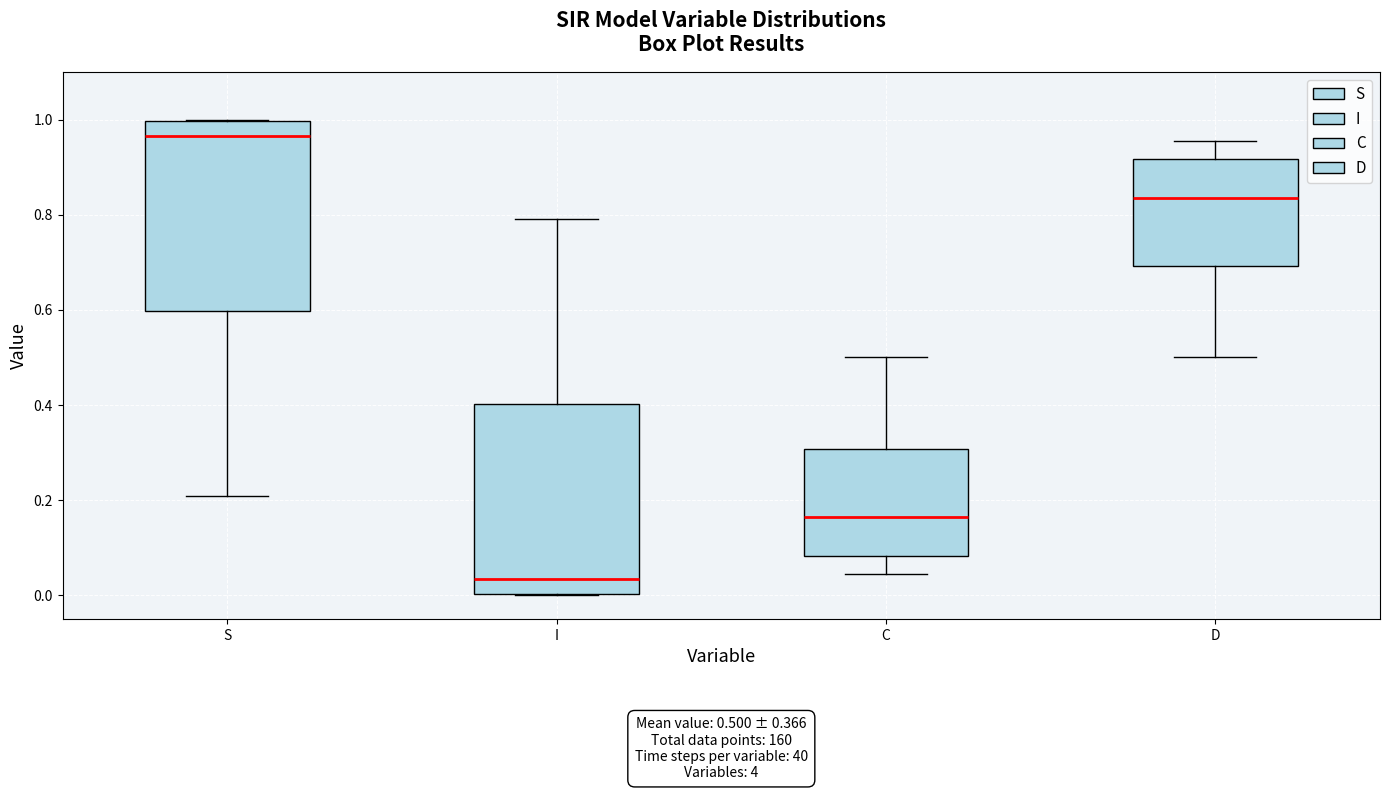

Which box's median line is the highest?

S